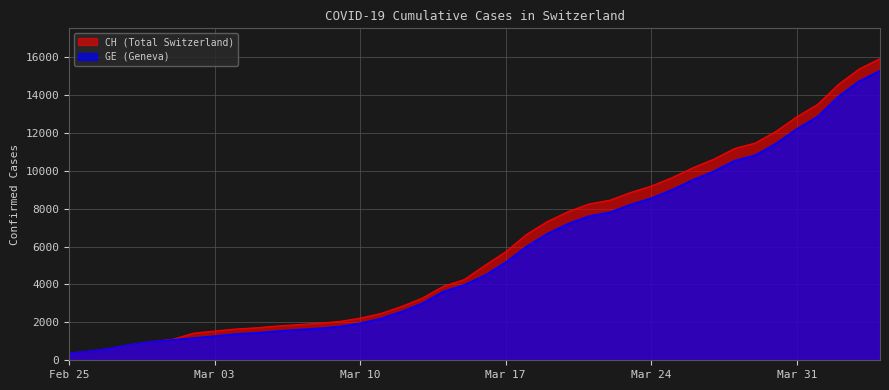

True or false: GE and CH intersect in this chart.

False